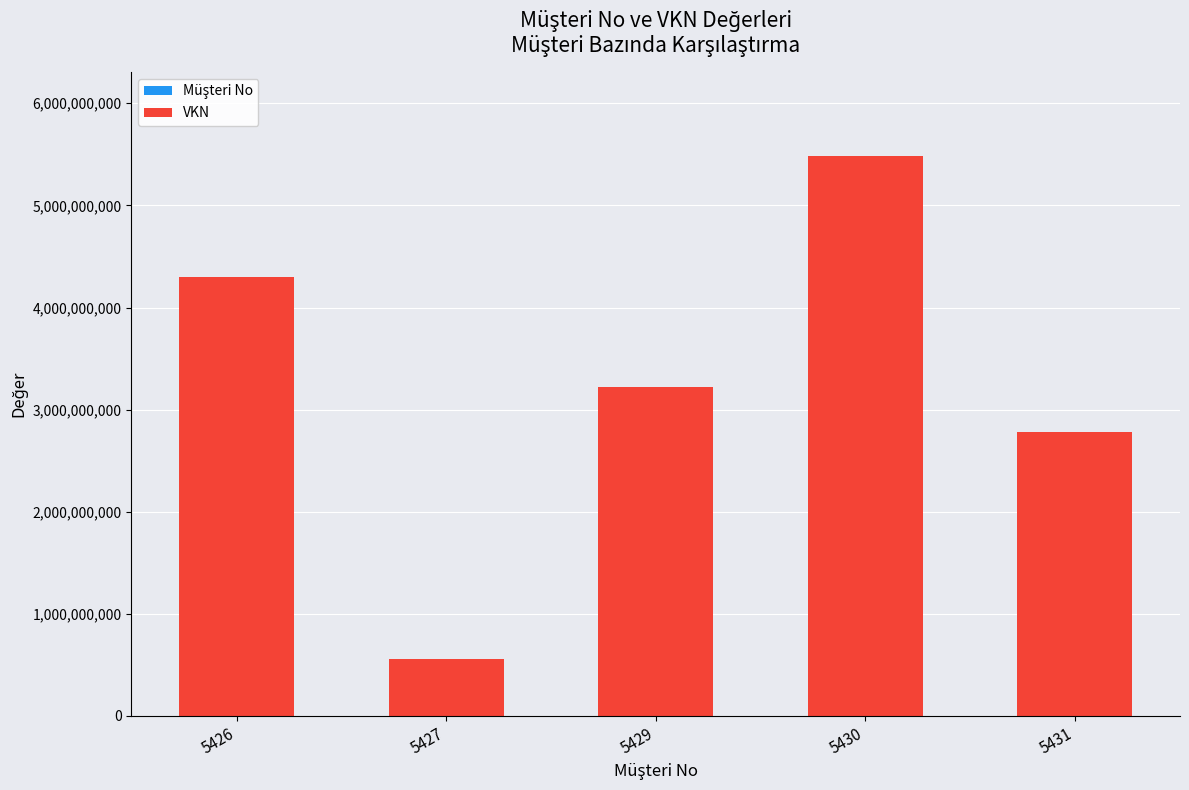

At which category is the sum across all series the highest?

5430